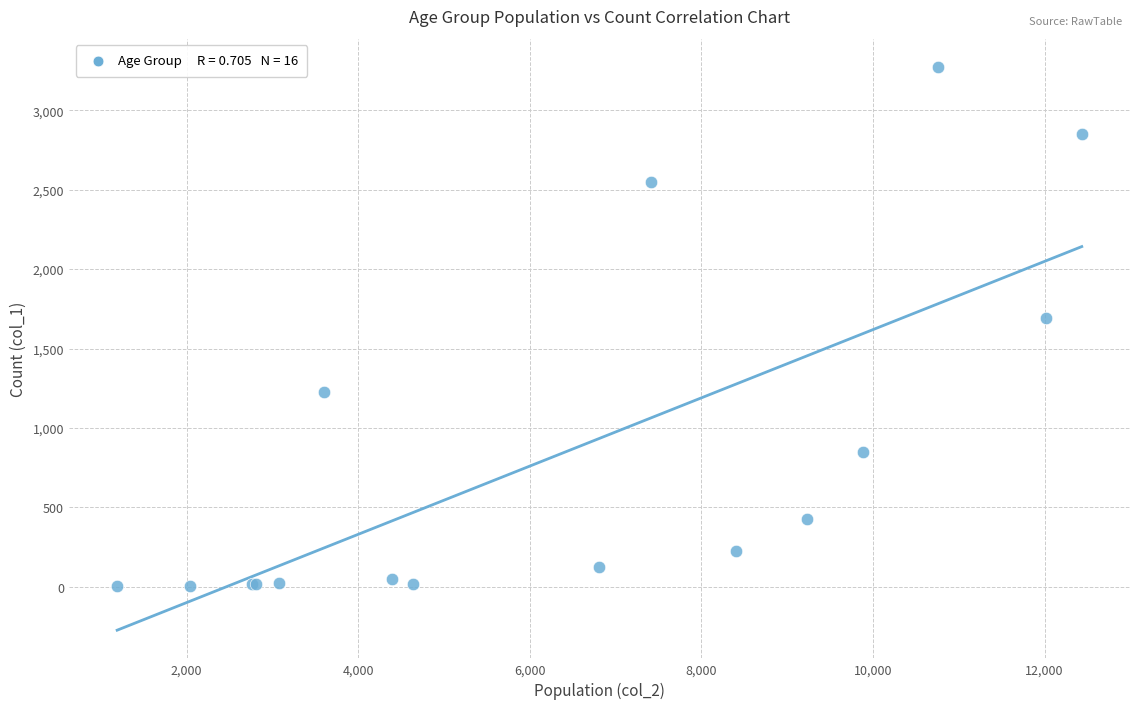

What Y value in the scatter plot is closest to 1638?

1690